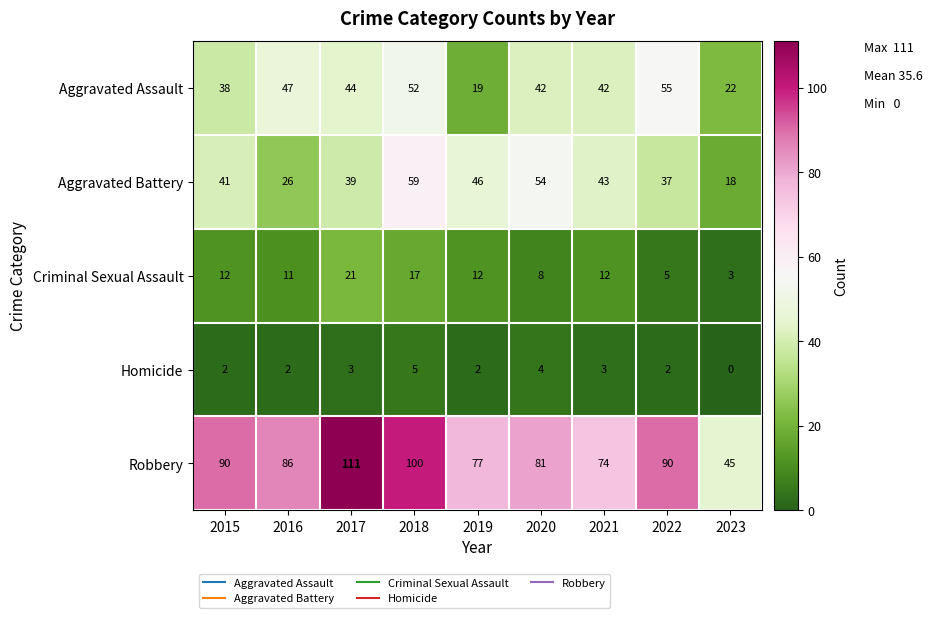

Between 2019 and 2023, which series saw the biggest shift?

Robbery